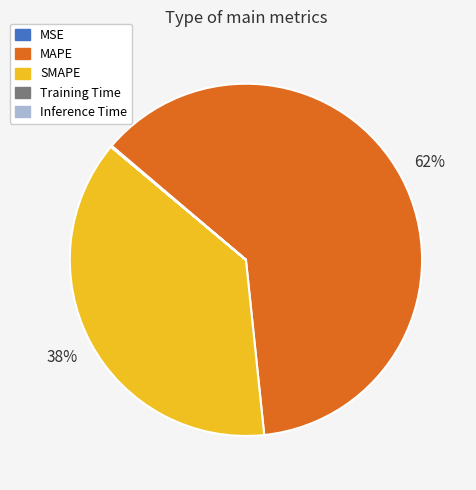

Is it true that MAPE is 62% of the pie?

True